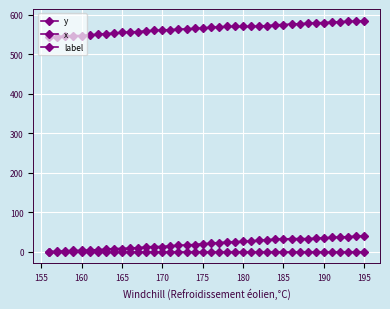

How many lines are shown in the chart?

3